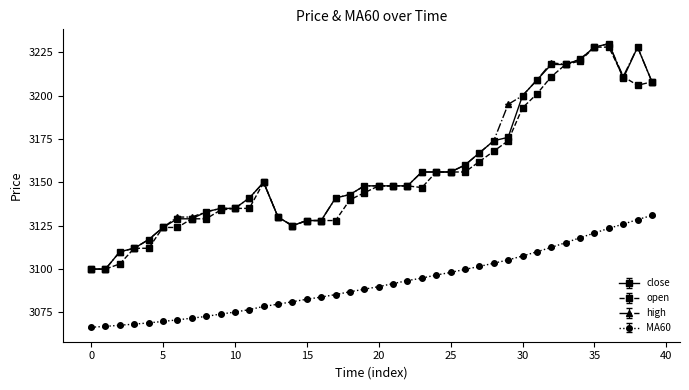

At how many categories does at least one series exceed 3158?

14